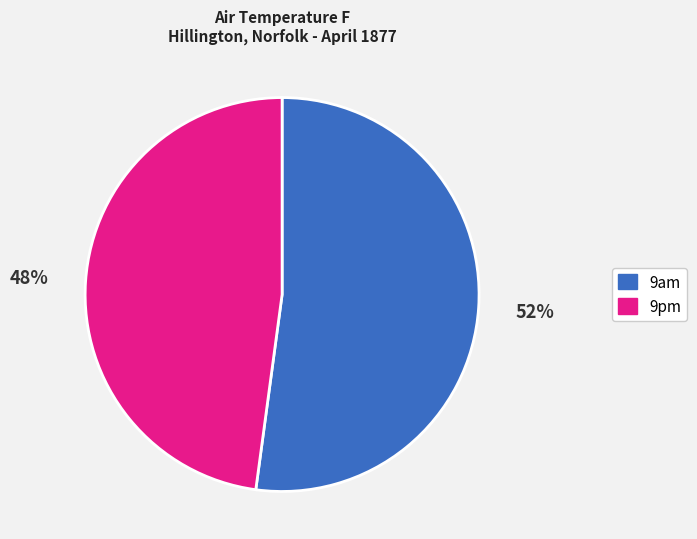

Which category has the smallest portion of the pie?

9pm